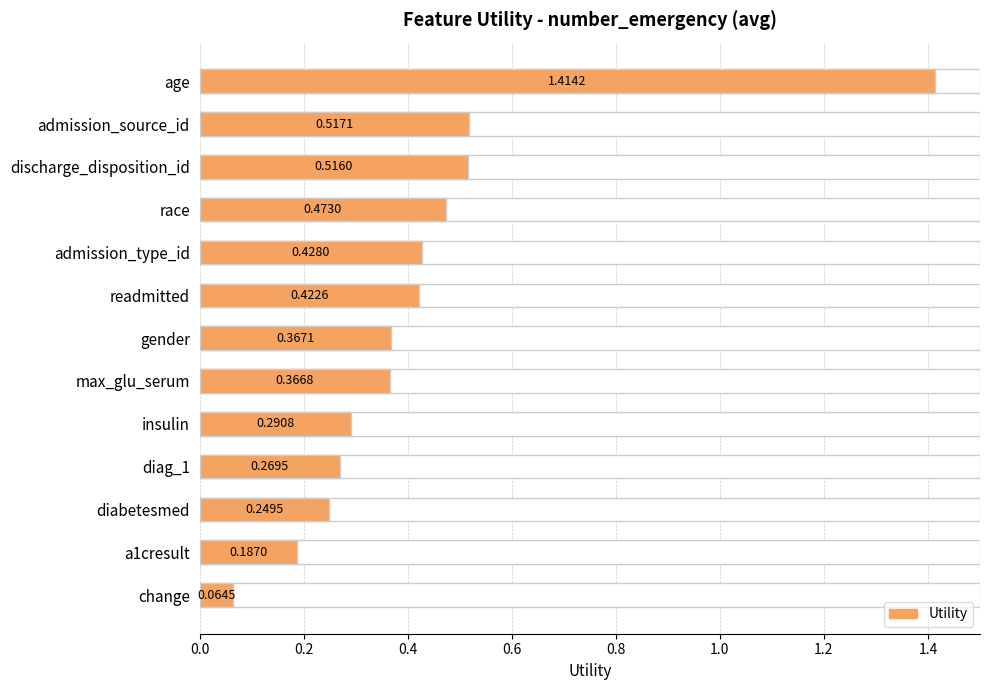

Reading left to right, what are all the values shown in this chart?

1.4	0.5	0.5	0.5	0.4	0.4	0.4	0.4	0.3	0.3	0.2	0.2	0.1